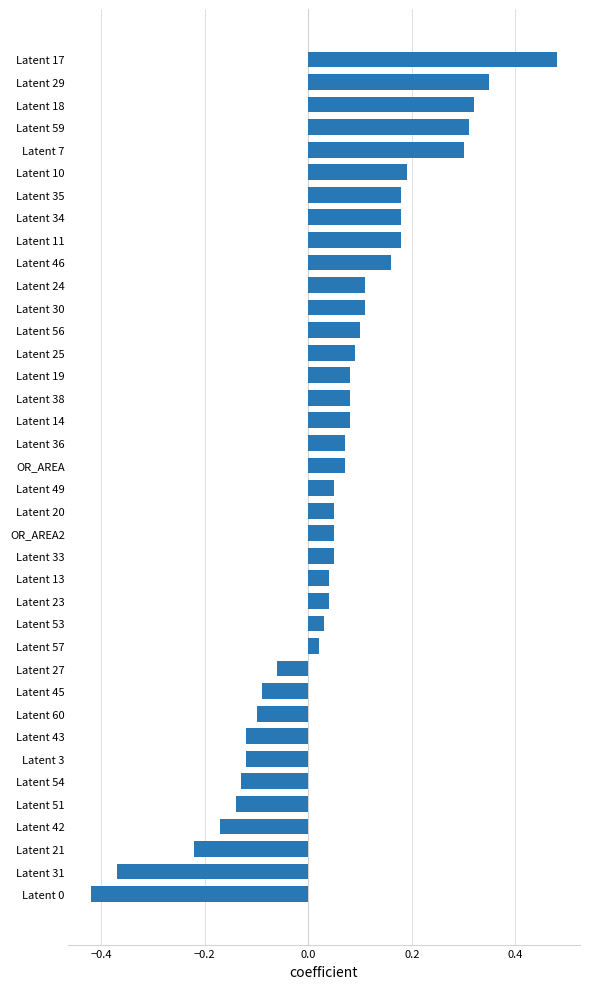

What is the sum of all values?

1.8